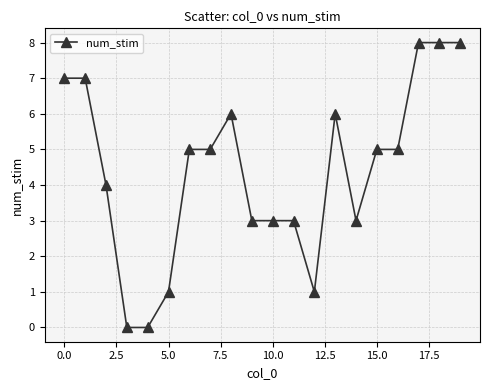

What is the sum of all values?

88